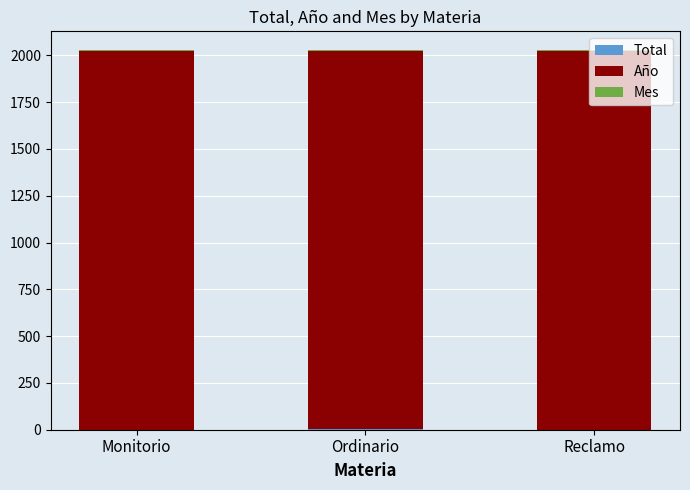

Does the chart contain stacked bars?

Yes